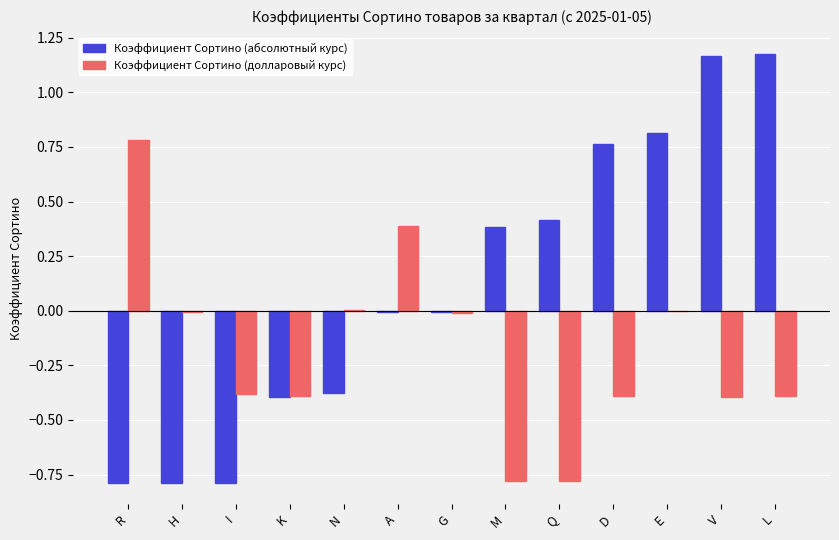

Is the value of Коэффициент Сортино (долларовый курс) at A greater than the value of Коэффициент Сортино (абсолютный курс) at Q?

No